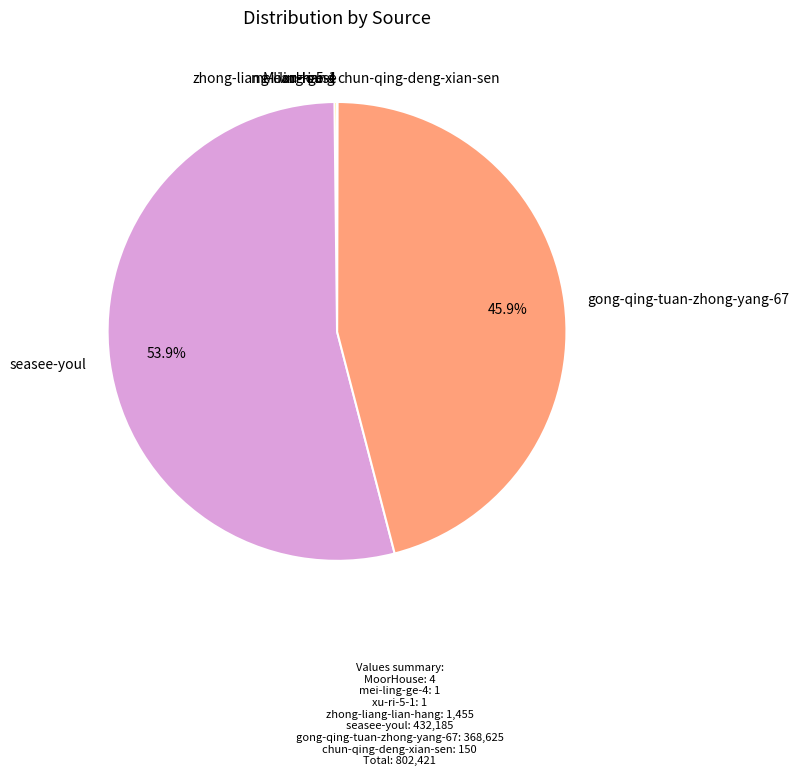

What is the largest slice in the pie chart?

seasee-youl